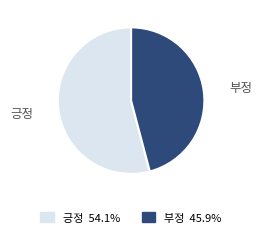

Combined, do 부정 and 긍정 account for over 50%?

Yes